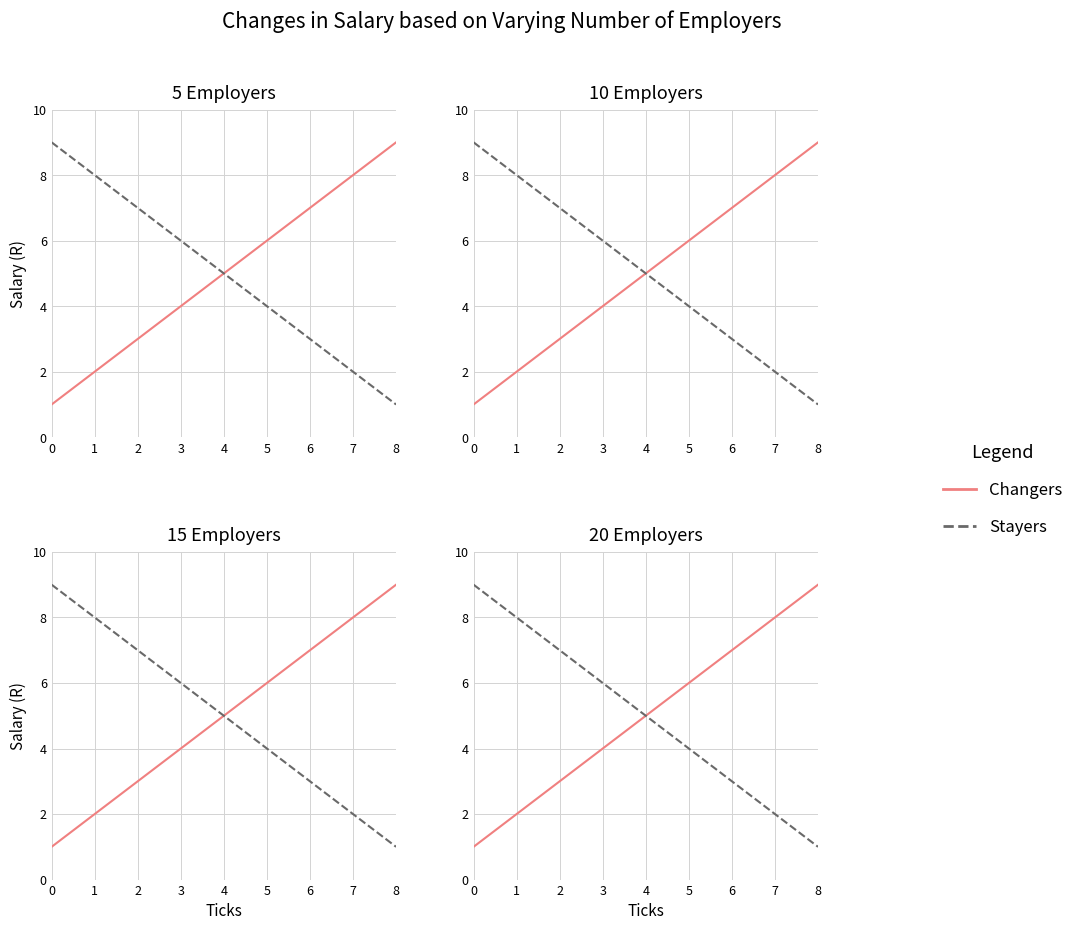

True or false: Changers and Stayers intersect in this chart.

False